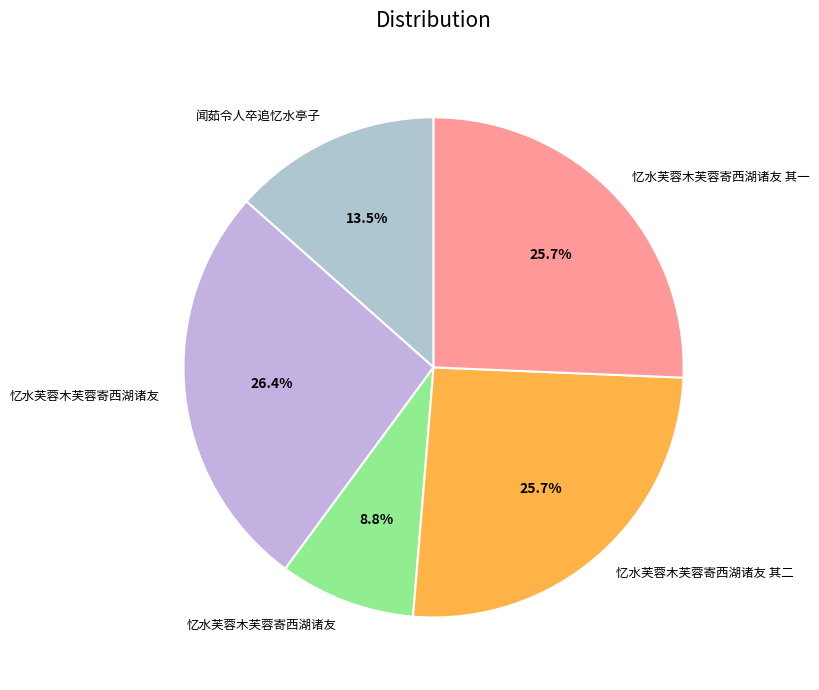

Count the number of slices in the pie.

5